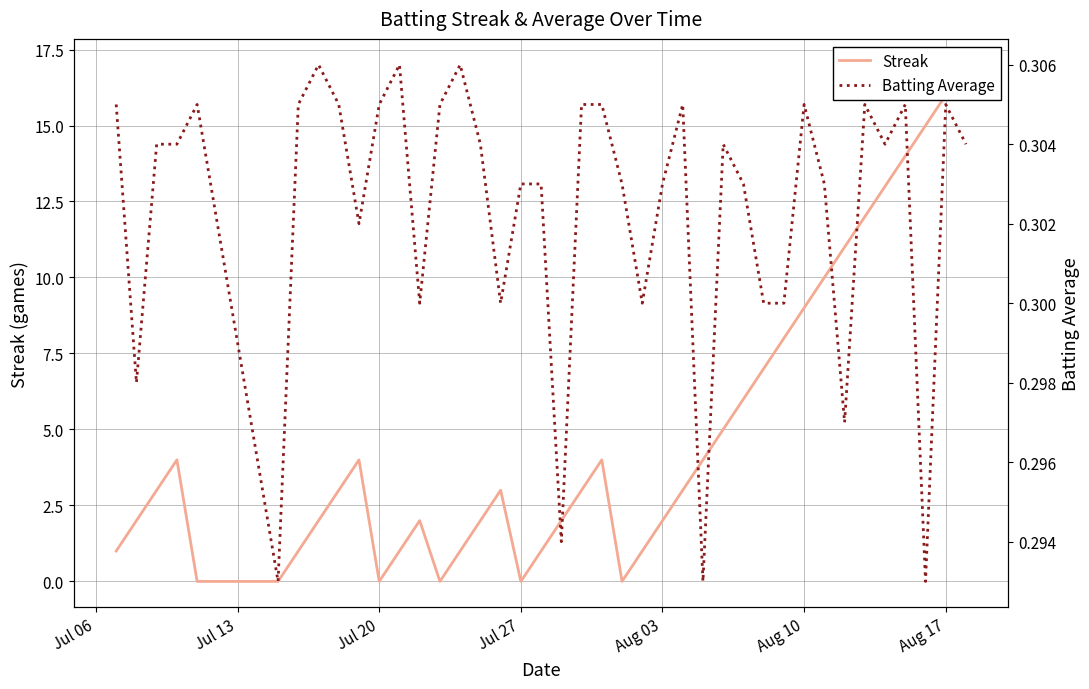

In Batting Average, how many points are higher than both neighbors (excluding endpoints)?

10